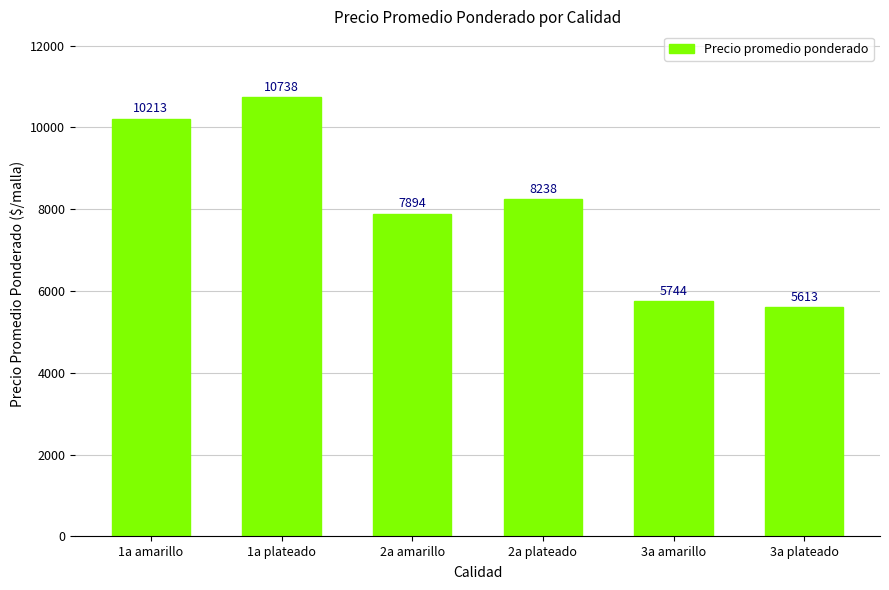

What is the ratio of the value at 2a amarillo to the value at 1a plateado?

0.7